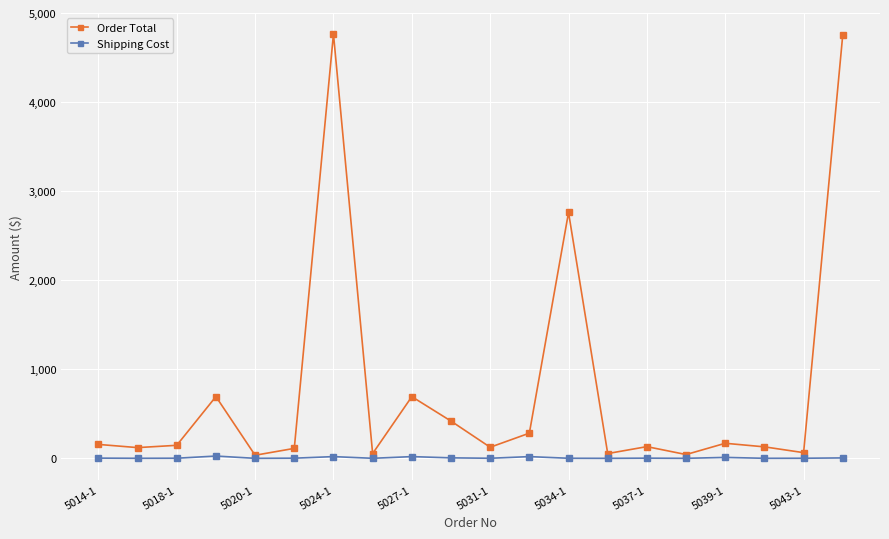

What is the highest value of the Order Total series?

4764.5